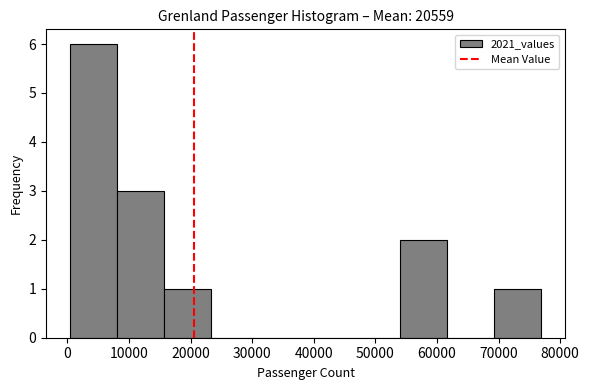

What is the height of the bar covering 8000 to 16000 on the x-axis? Neither the bar edges nor the heights are printed on the chart, so give them approximately, as read against the axes.

3